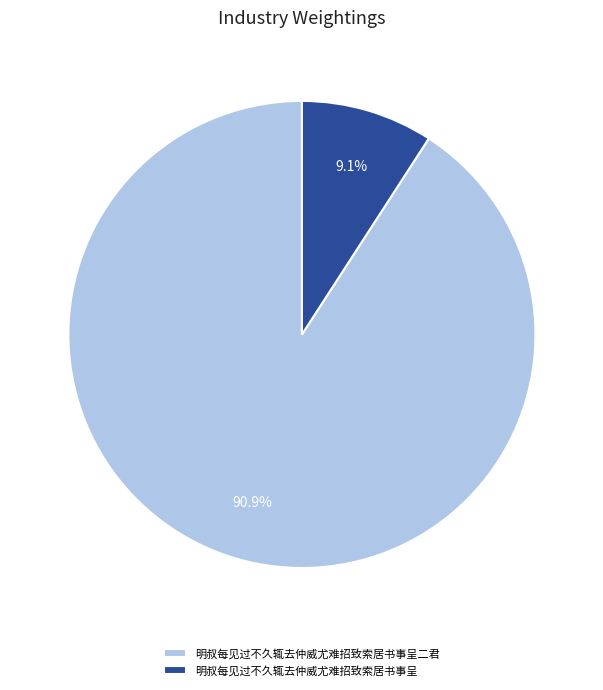

How many slices are in this pie chart?

2